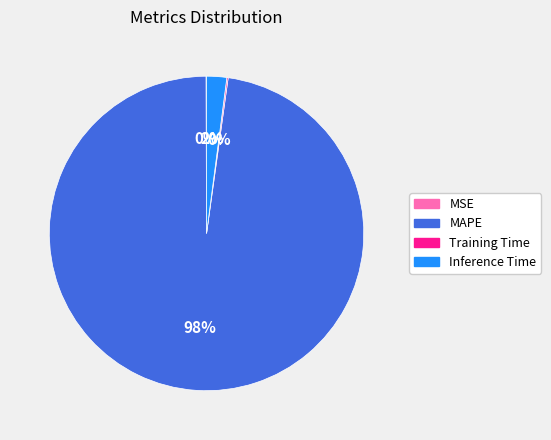

Which slice represents more than half of the pie?

MAPE